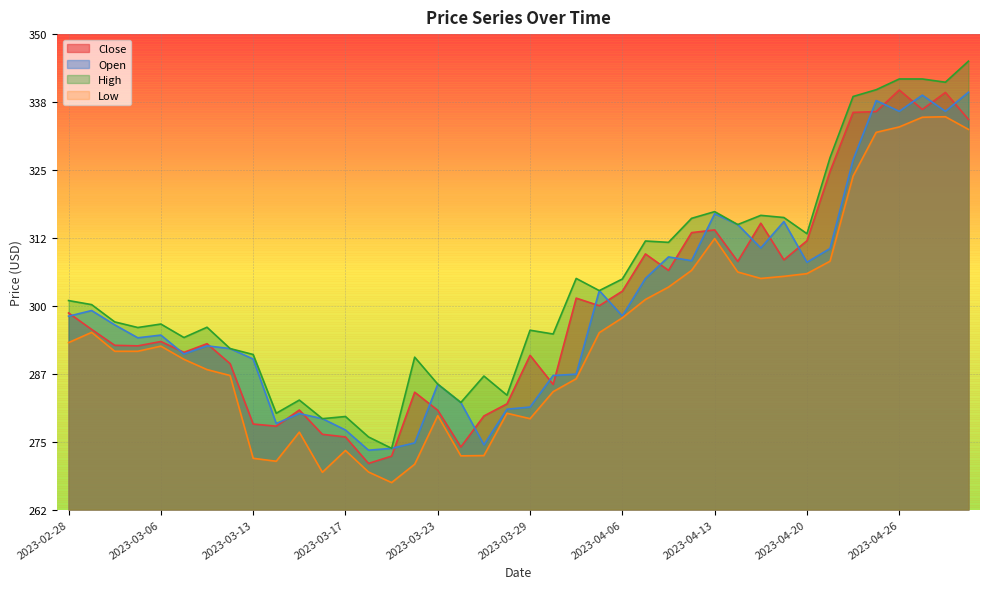

What is the sum of the Low values at 2023-04-11 and 2023-04-25?

635.3